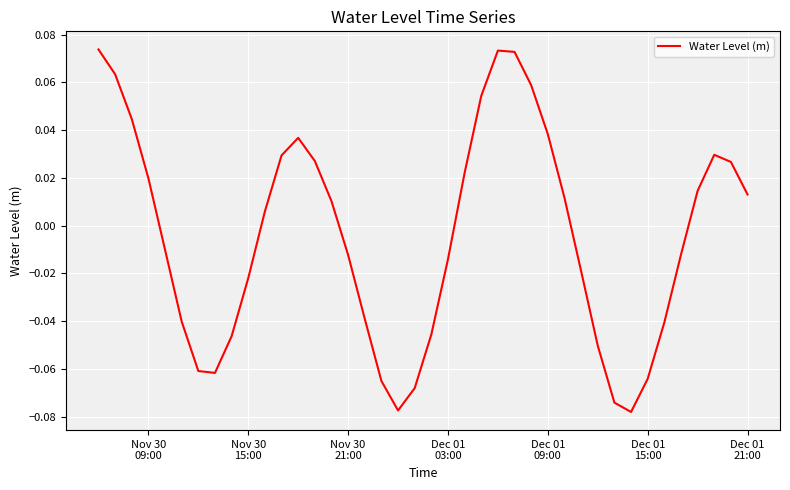

Count the number of categories in the chart.

40